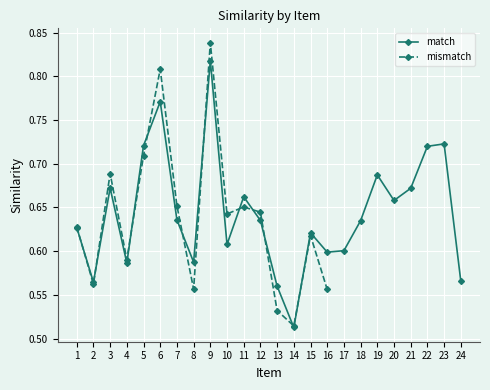

What is the change in value from 9 to 14?

-0.3